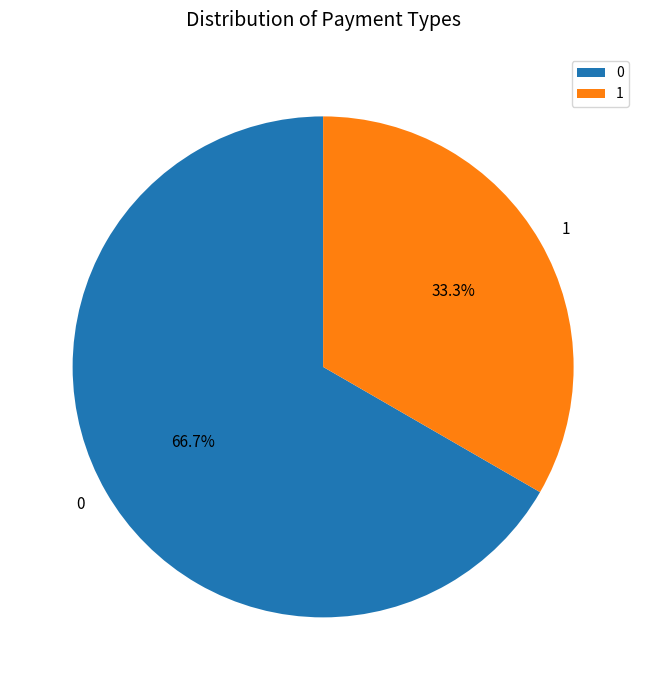

Which slice is the largest?

0